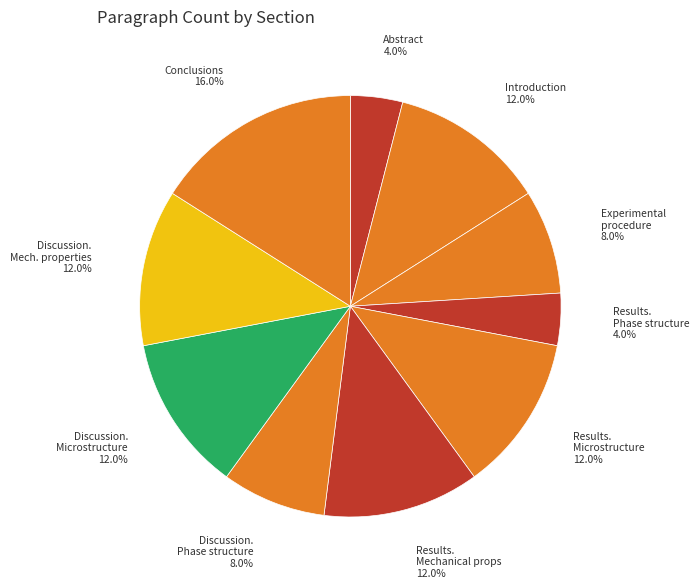

To the nearest percent, what is the average slice percentage?

10%